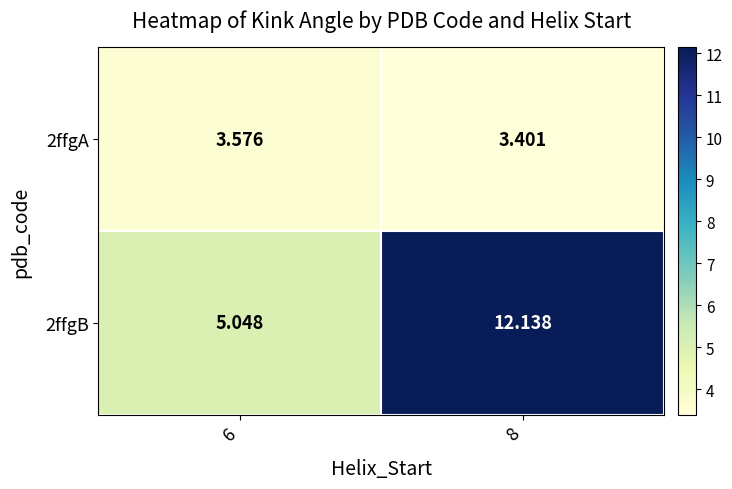

Is the value of 2ffgA at 8 greater than the value of 2ffgB at 8?

No